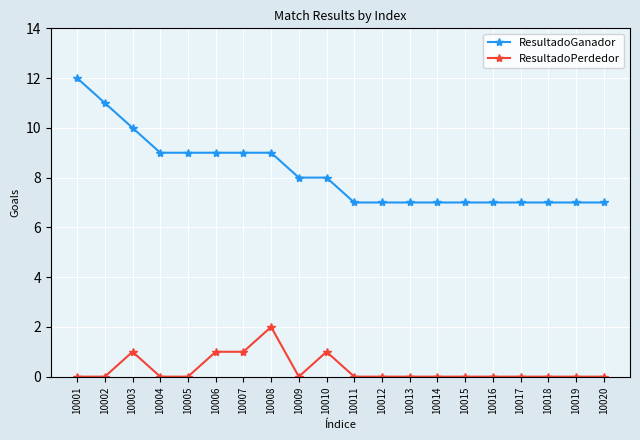

Where is the first local maximum for ResultadoPerdedor?

10003